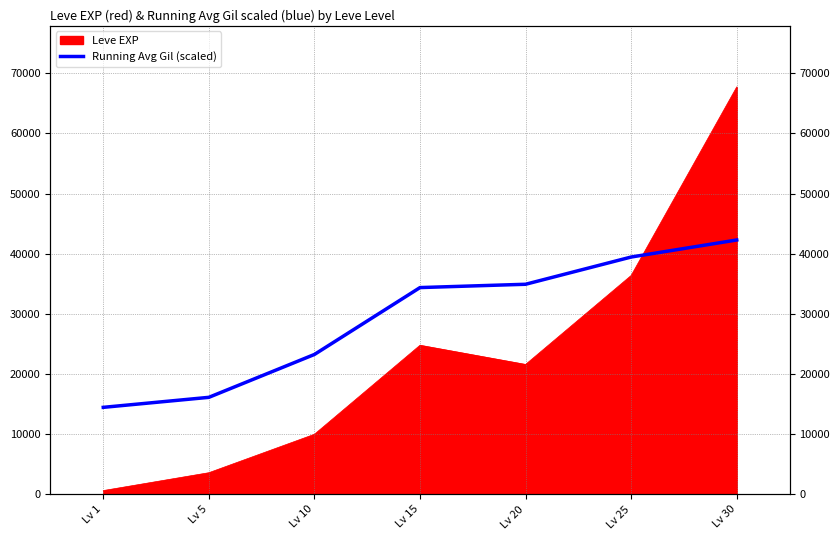

Count the number of categories in the chart.

7